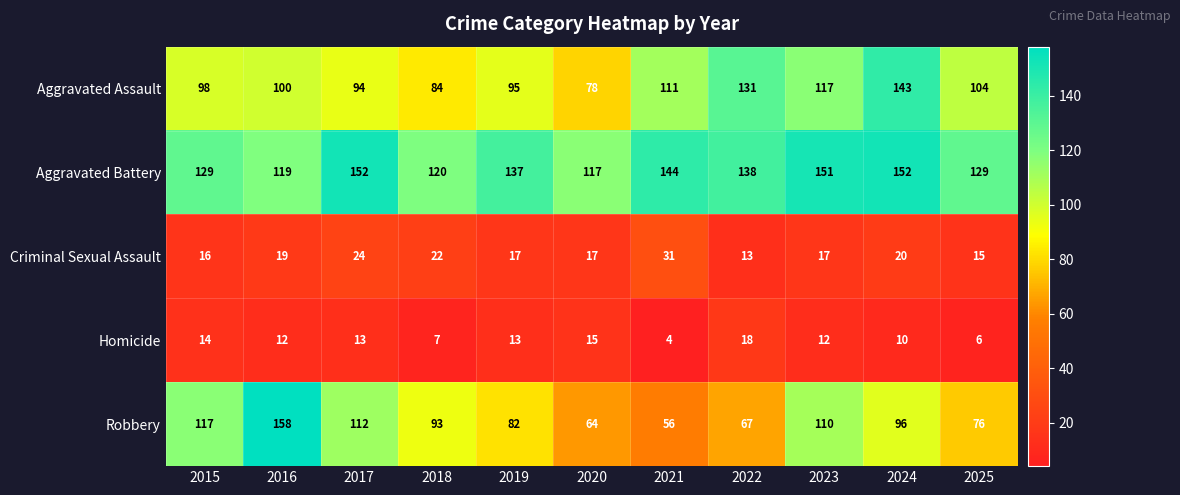

Is it true that Aggravated Battery equals 129 at 2015?

True